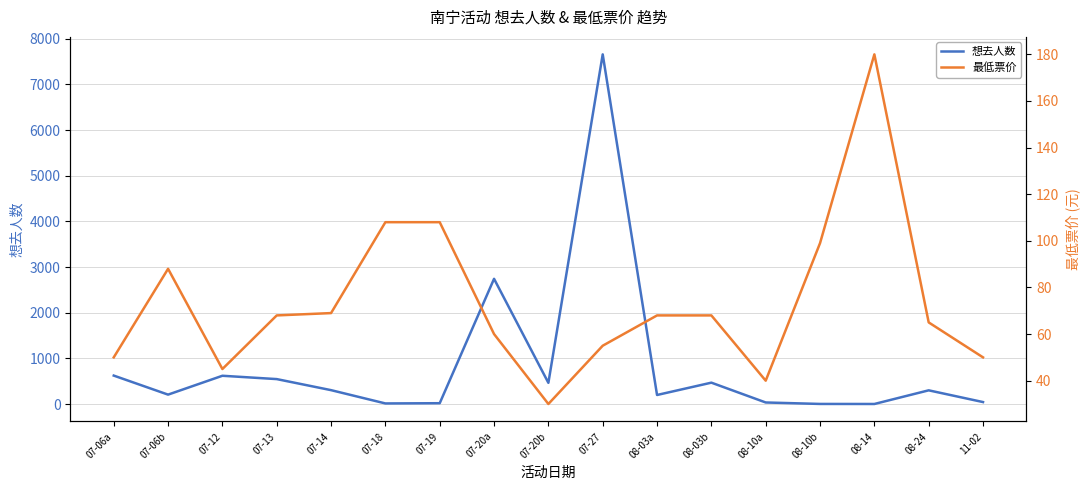

What is the difference between the second highest and second lowest values in the 想去人数 series?

2740